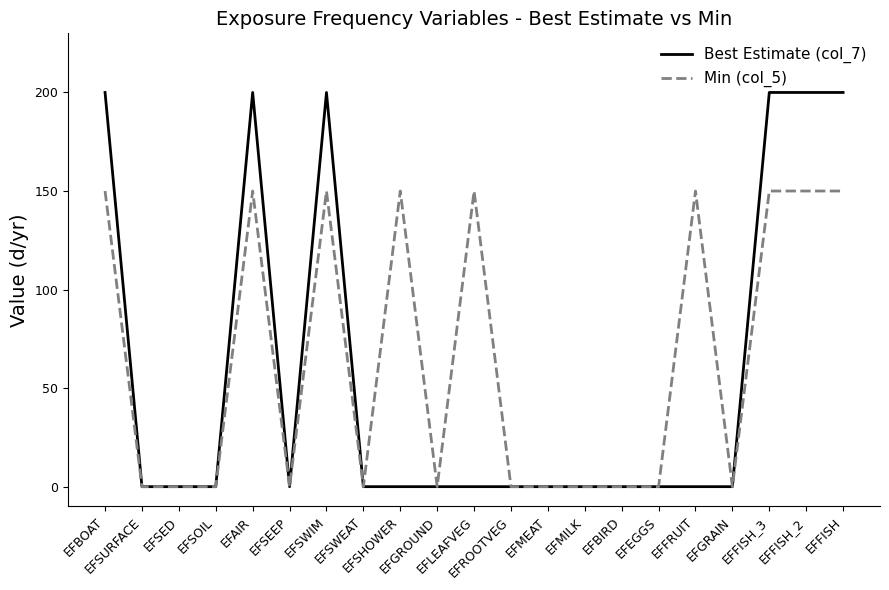

How many categories are shown in the chart?

21